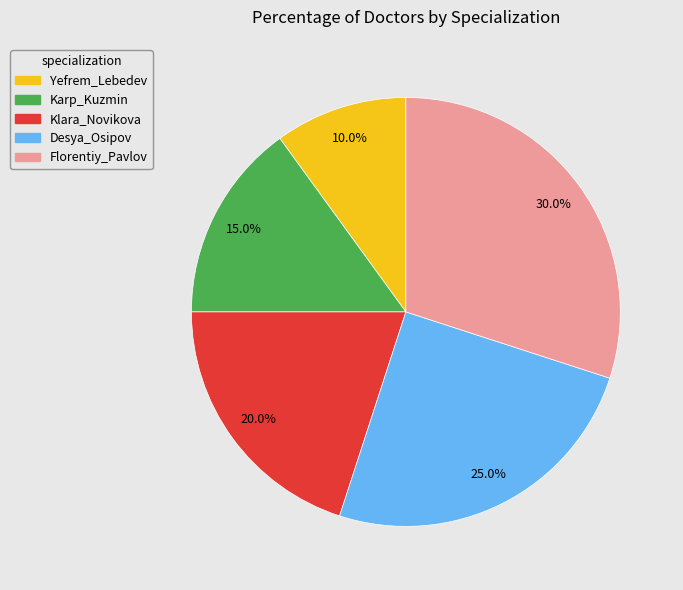

How many segments does this pie chart have?

5